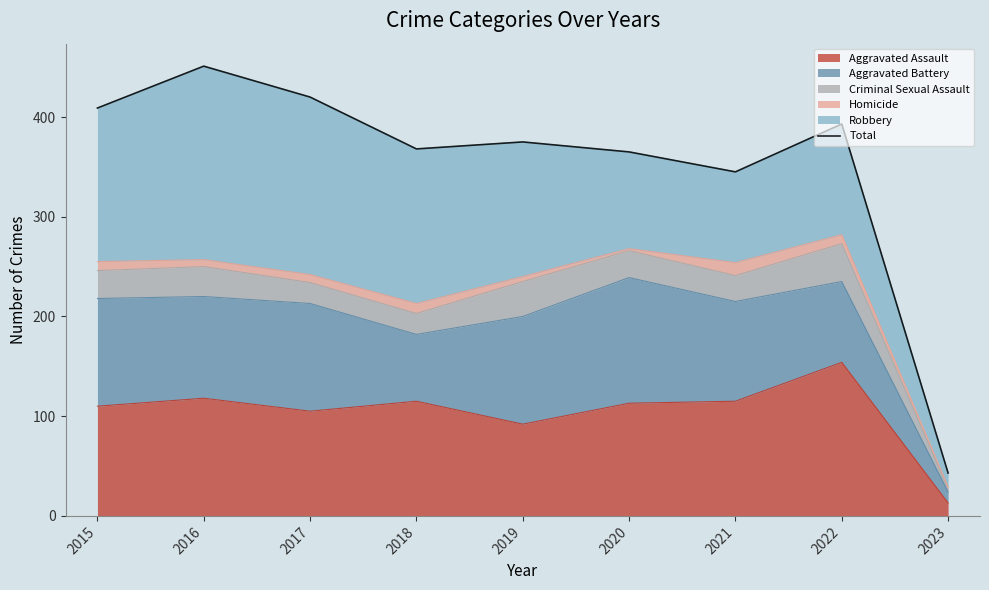

Read the value at 2018, to the nearest 50.

350